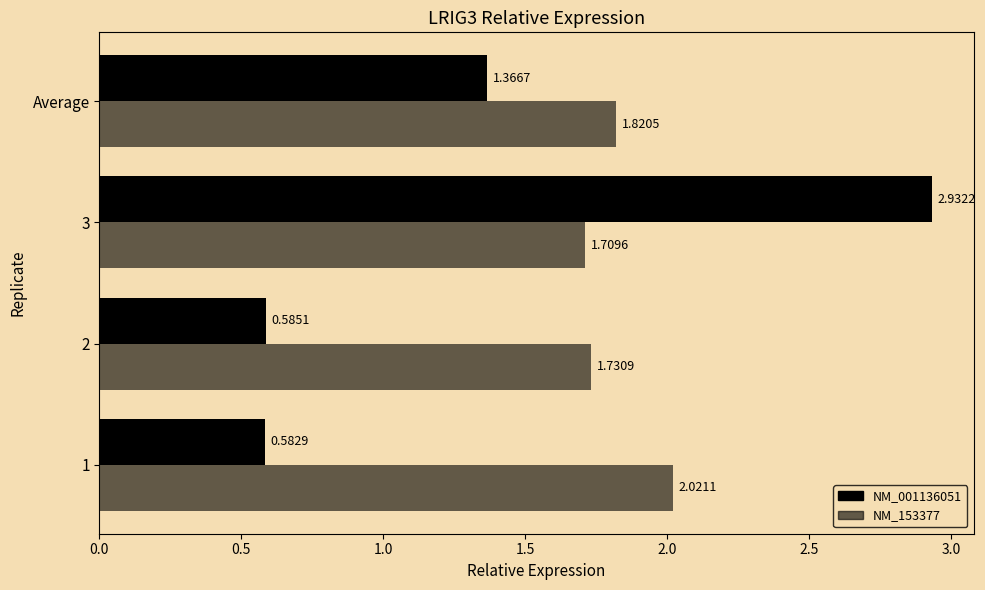

Count the number of categories in the chart.

4